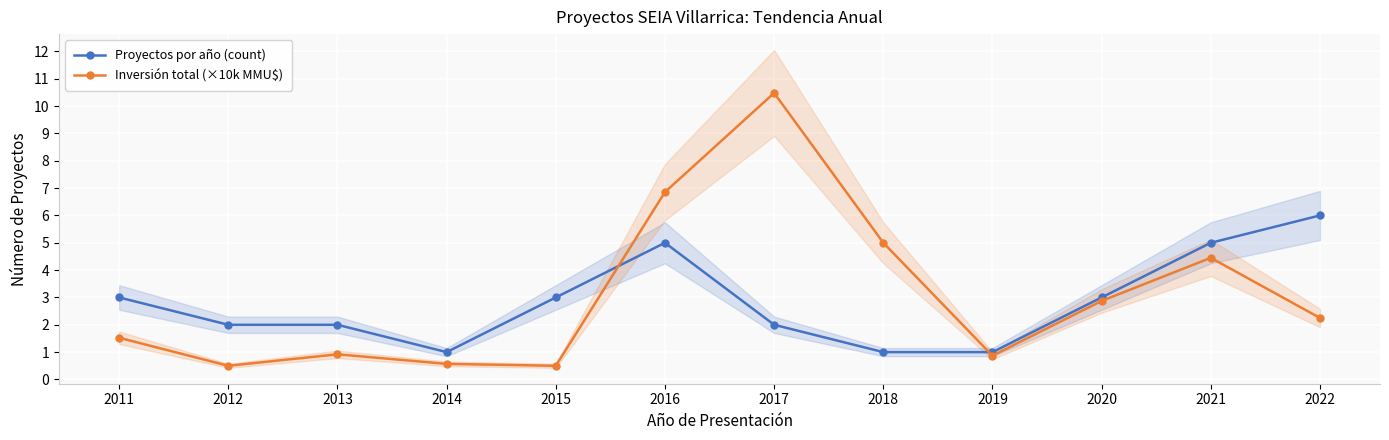

How many times do Proyectos por año (count) and Inversión total (×10k MMU$) cross each other?

2